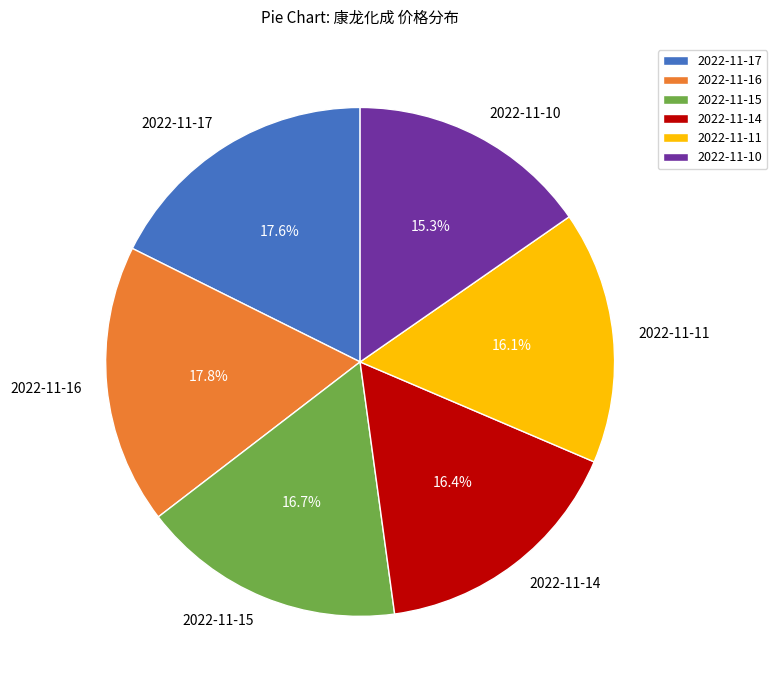

Between 2022-11-10 and 2022-11-16, which is larger?

2022-11-16